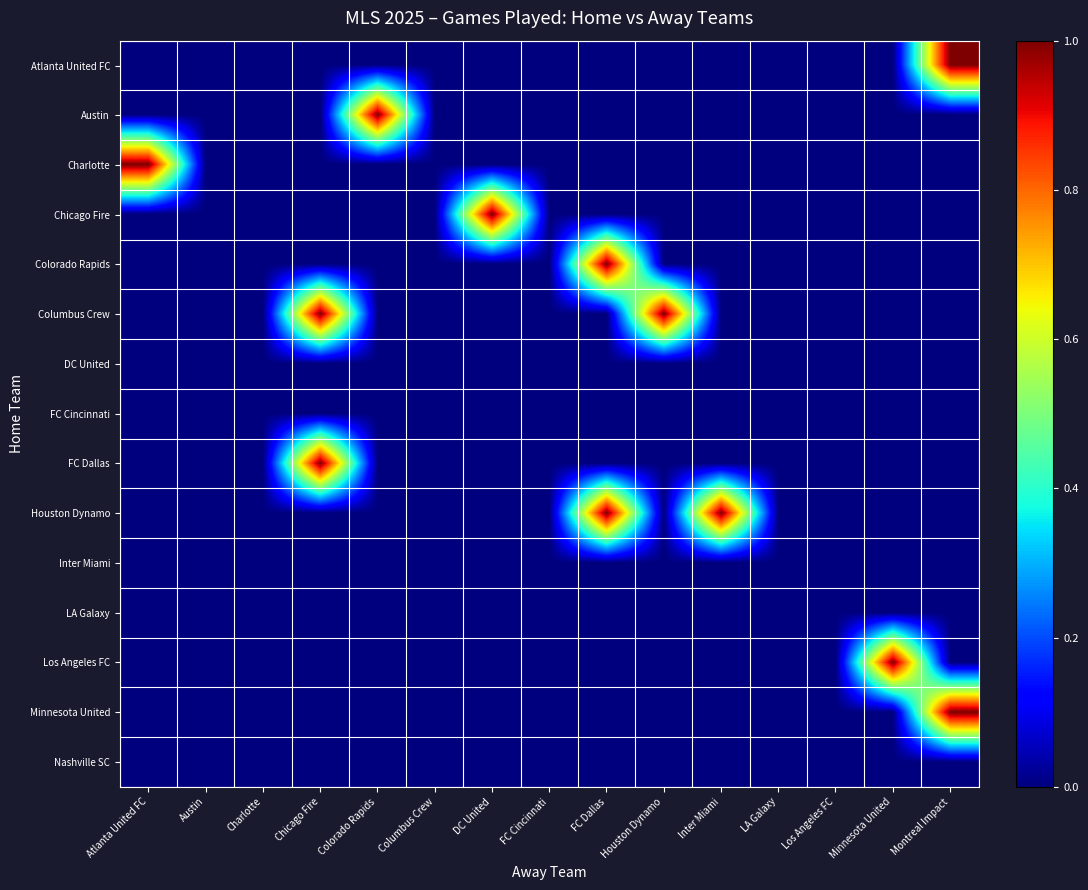

How many distinct data groups are displayed?

15